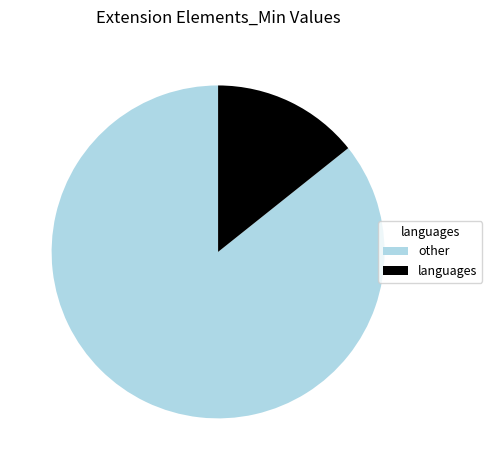

How many segments does this pie chart have?

2